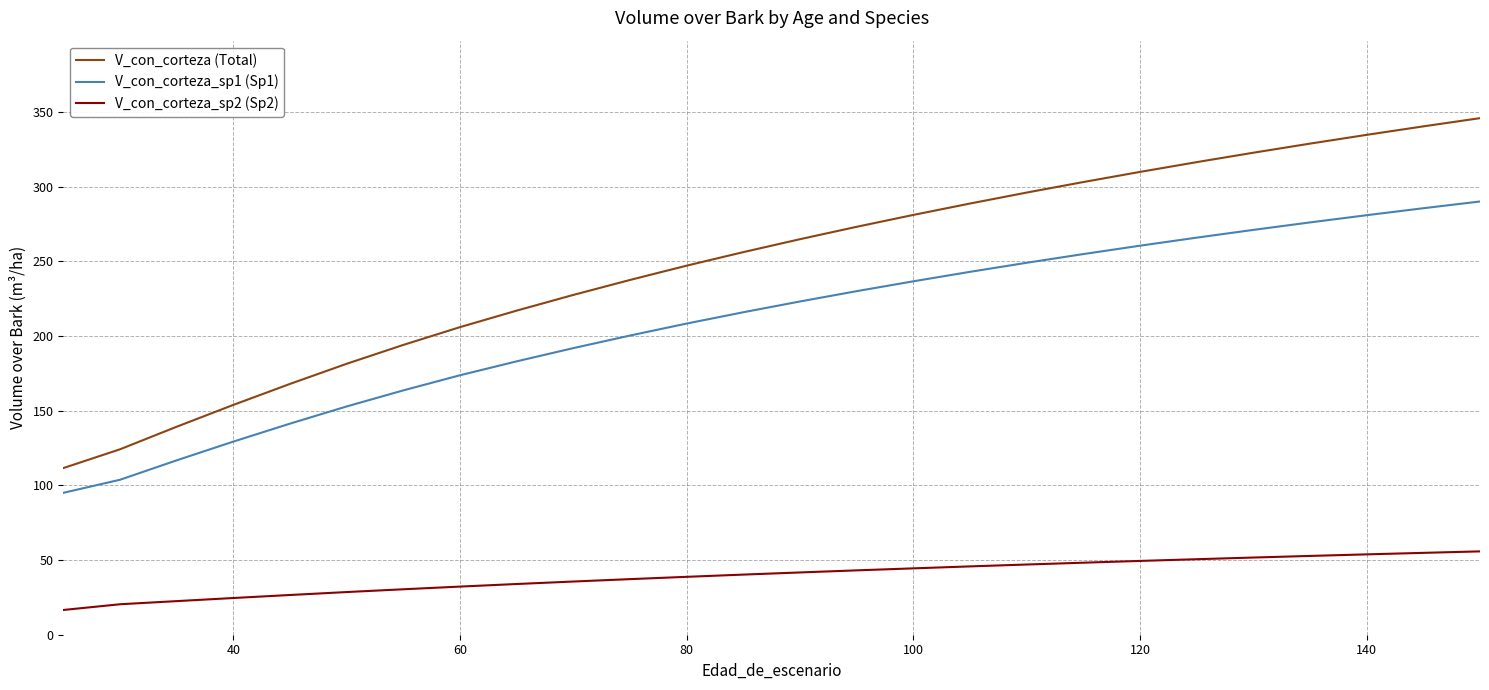

True or false: V_con_corteza_sp1 (Sp1) and V_con_corteza_sp2 (Sp2) intersect in this chart.

False